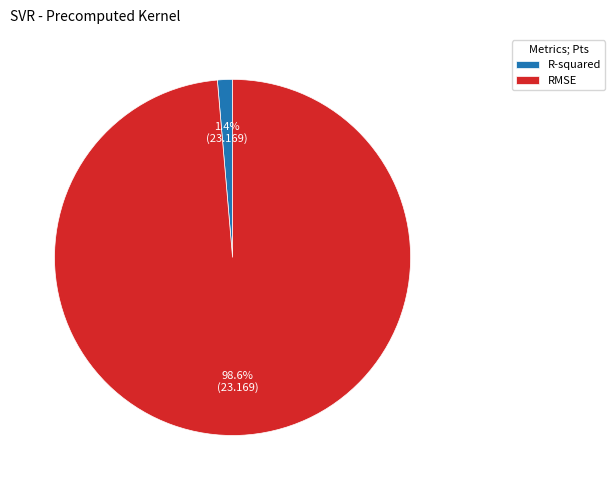

Rank the categories by value from lowest to highest.

R-squared, RMSE